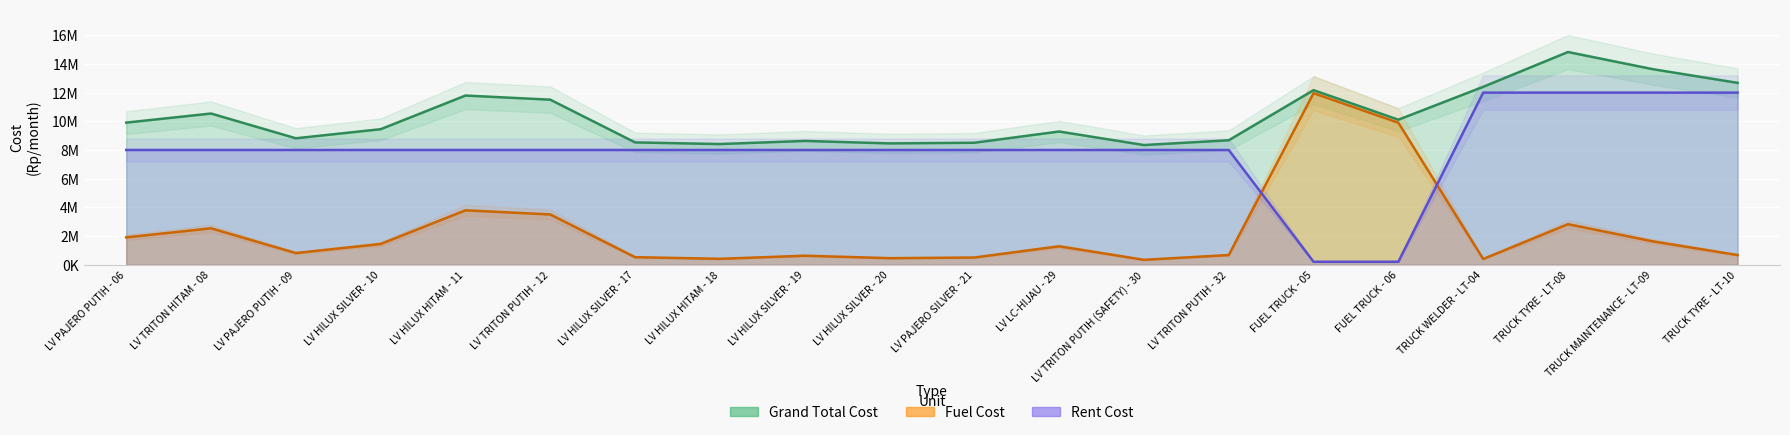

What are all the series names shown in the legend?

Grand Total Cost, Fuel Cost